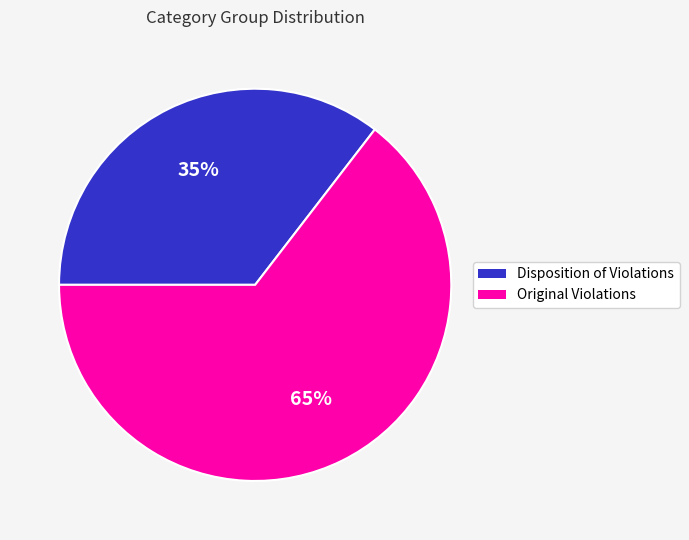

Is Disposition of Violations the majority of the pie?

No